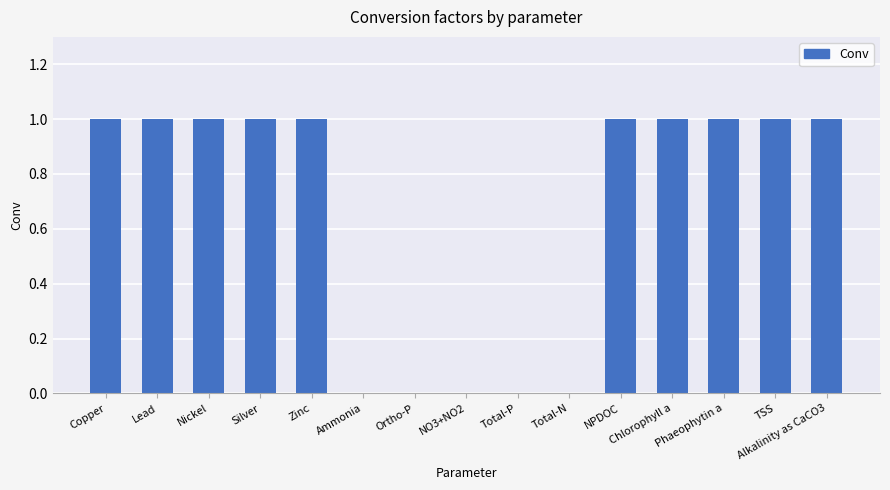

True or false: the data shows 1.5 at Lead.

False